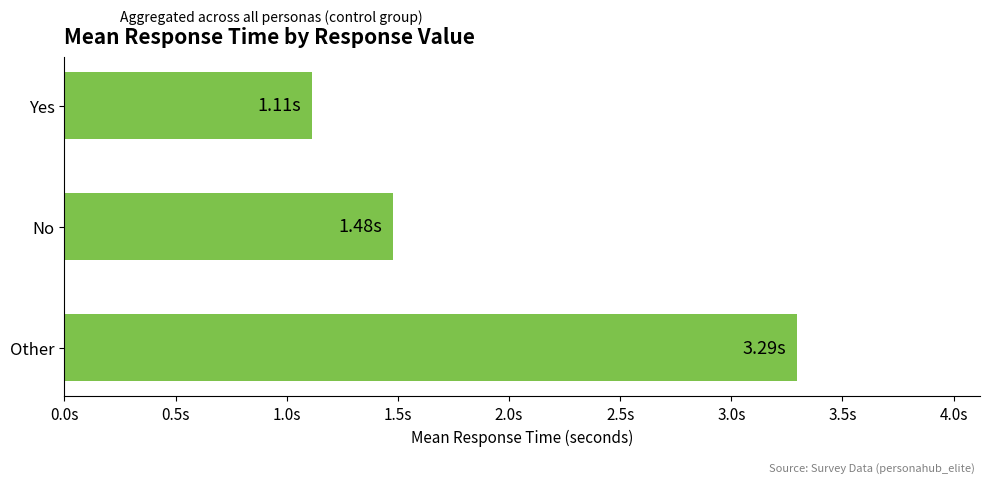

Does the chart contain any negative values?

No